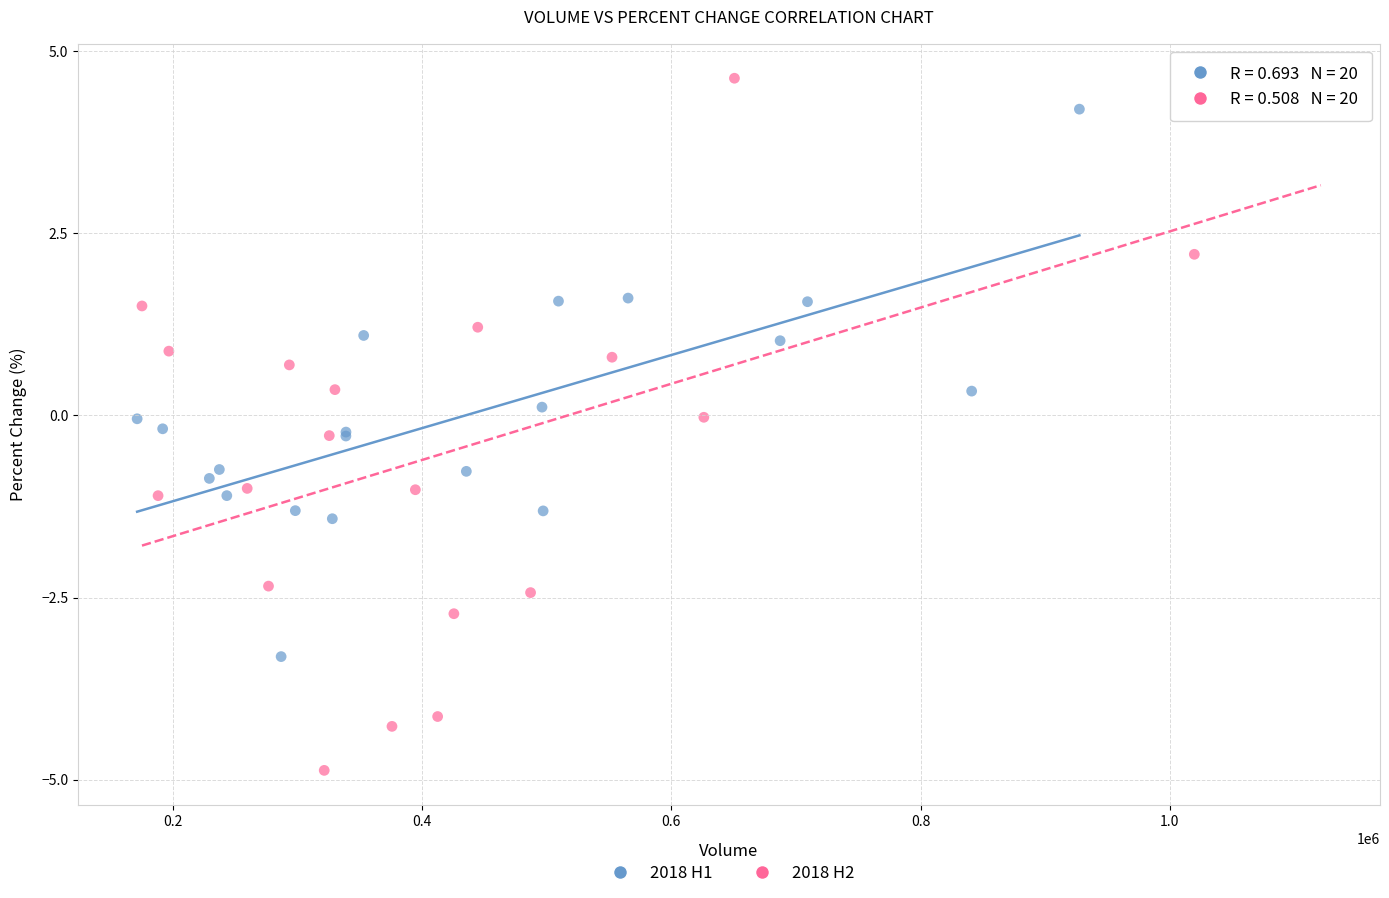

Which series has the widest spread of Y values?

2018 H2